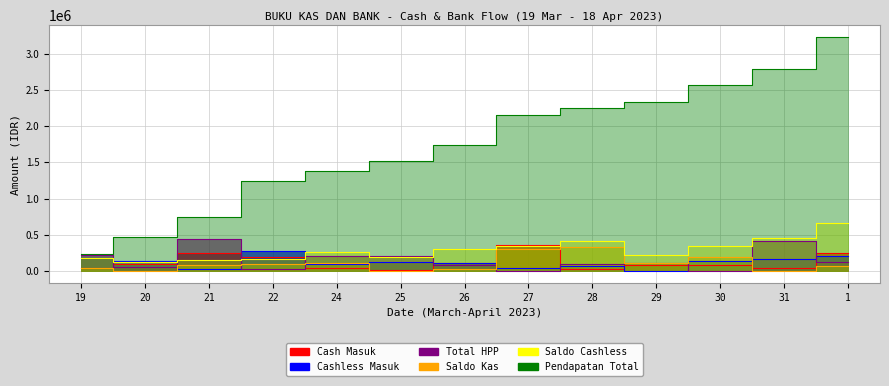

What value does the Saldo Cashless series have at 28, to the nearest 10?

419160